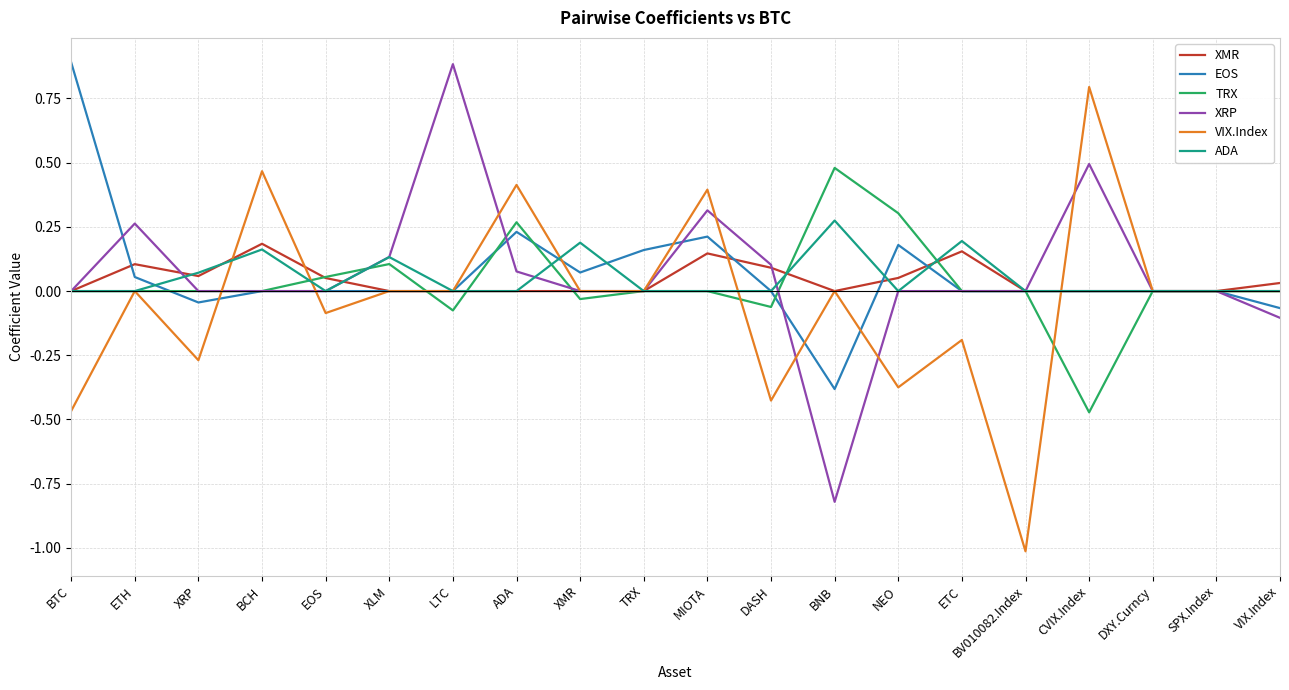

What is the spread (max minus min) of values at BV010082.Index?

1.0